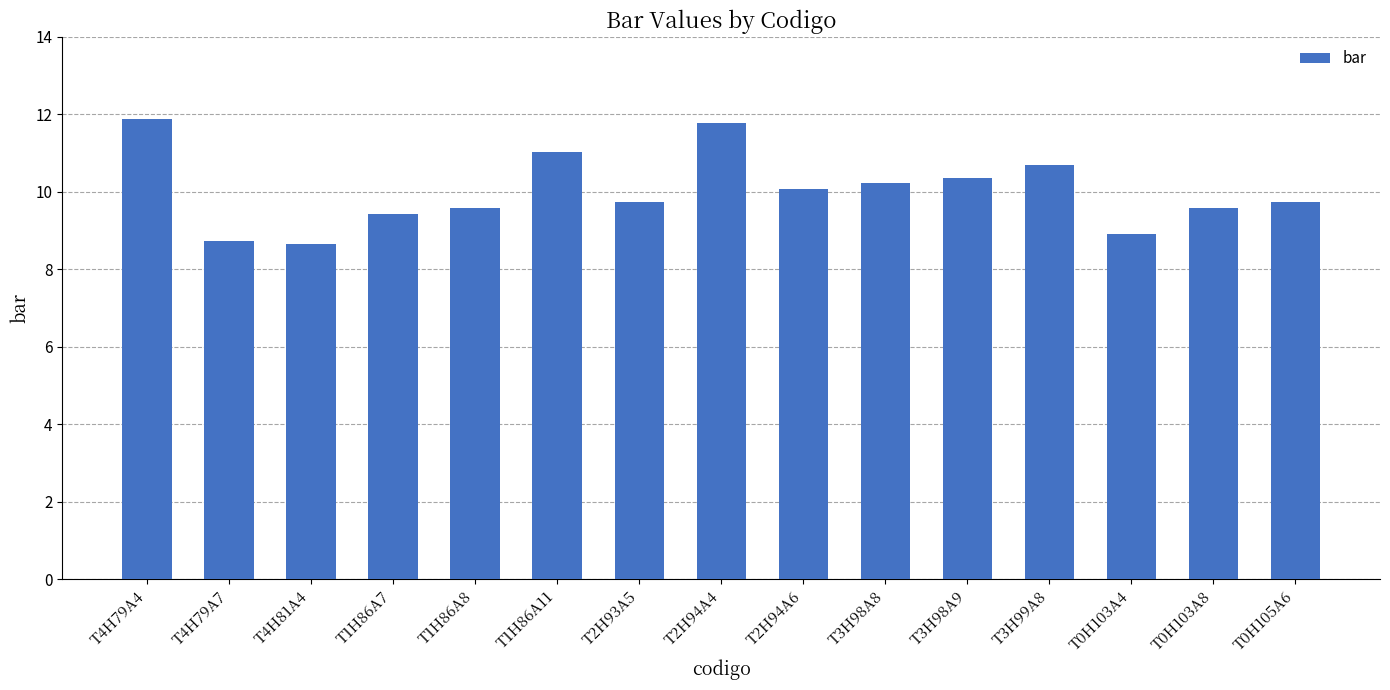

Read the value at T0H105A6.

9.7